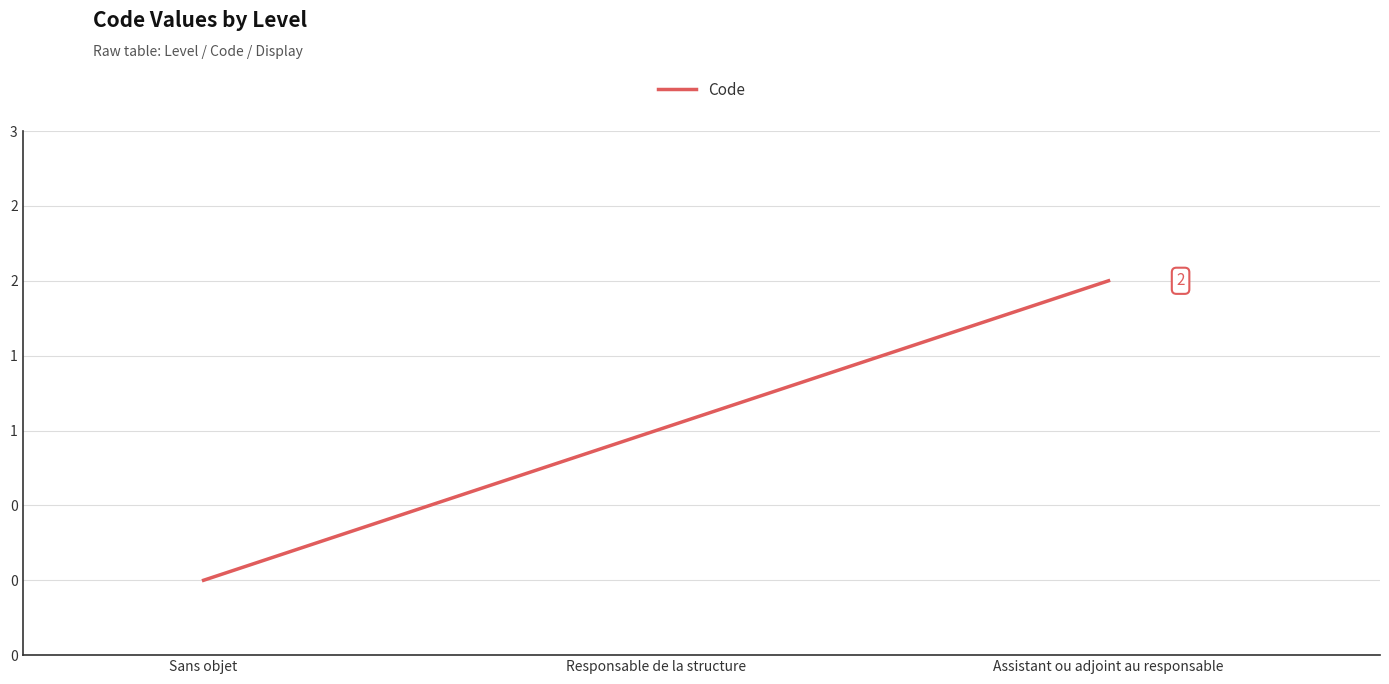

Which category has the highest value across all series?

Assistant ou adjoint au responsable